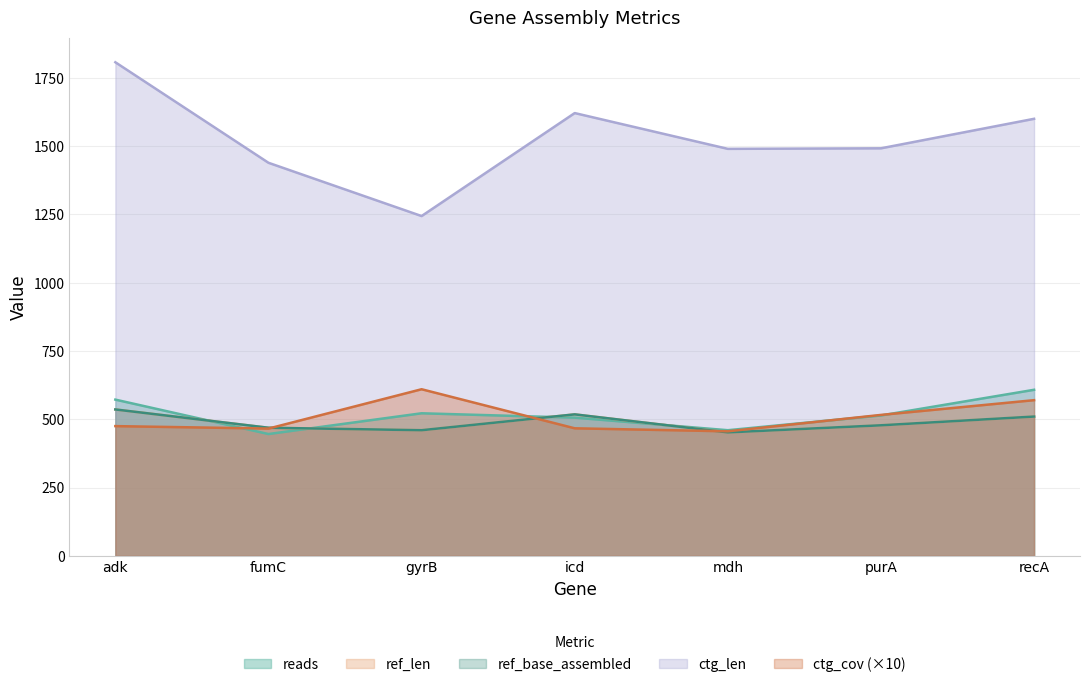

At which label is ref_base_assembled closest to 494?

purA